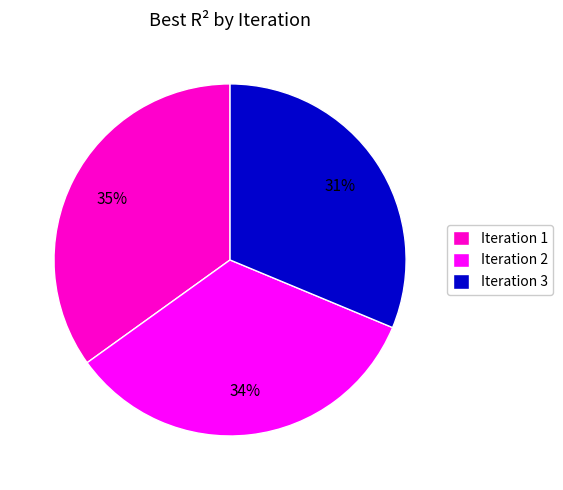

Which category has the smallest portion of the pie?

Iteration 3